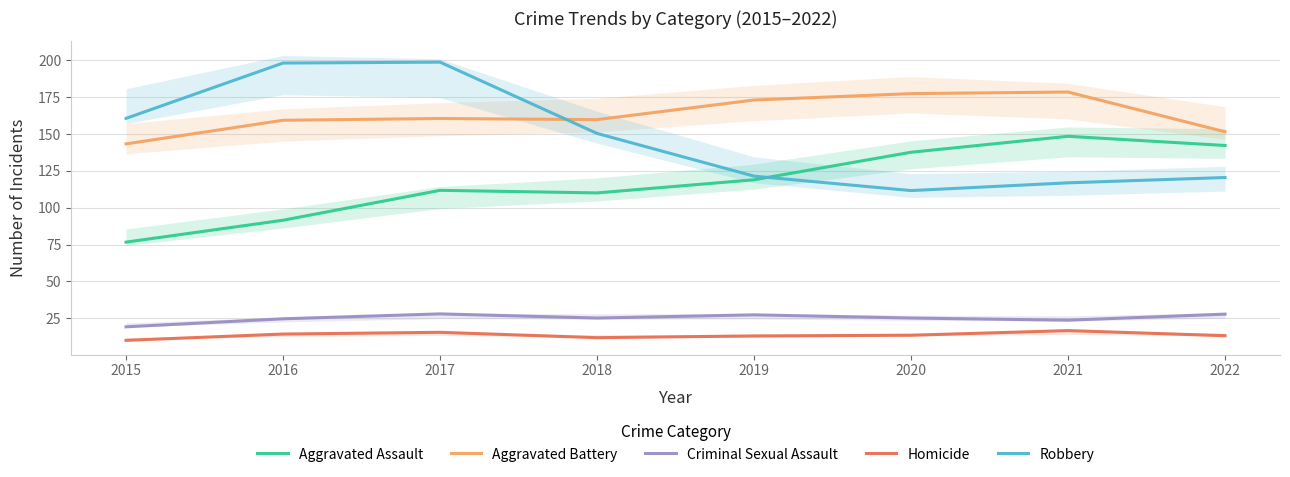

Which category has the lowest value in the Criminal Sexual Assault series?

2015